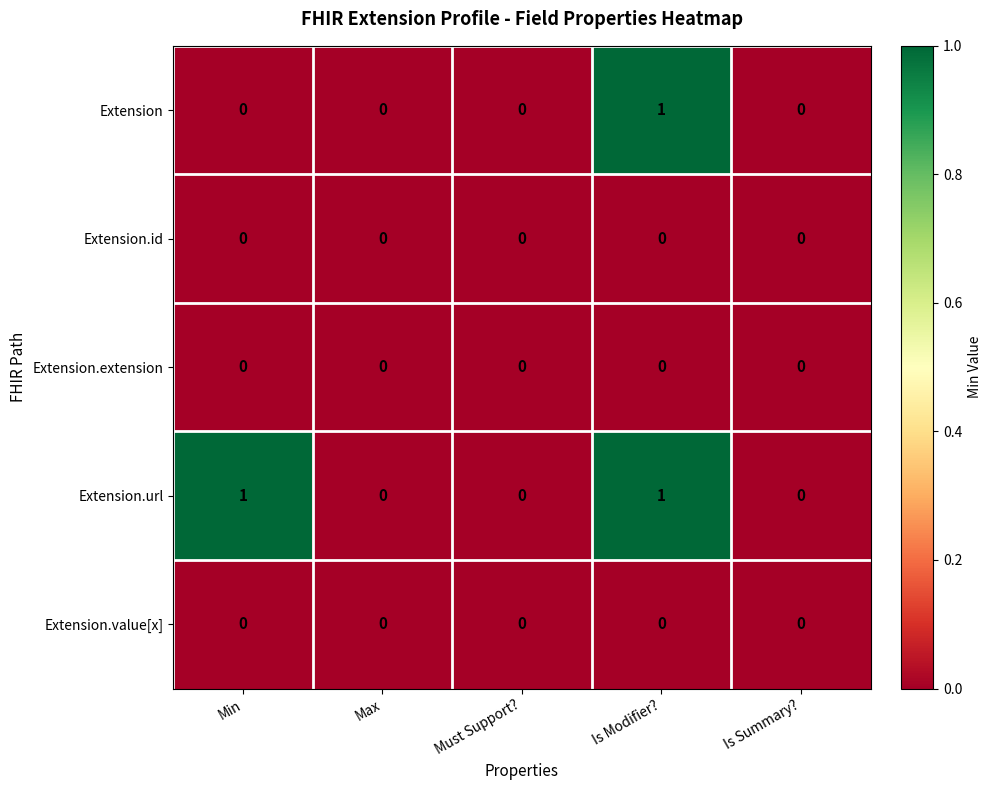

How many series are shown in this chart?

5